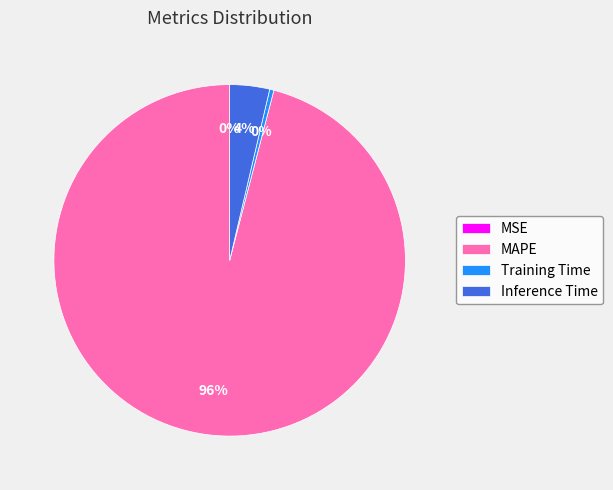

To the nearest percent, what portion does Inference Time represent?

4%